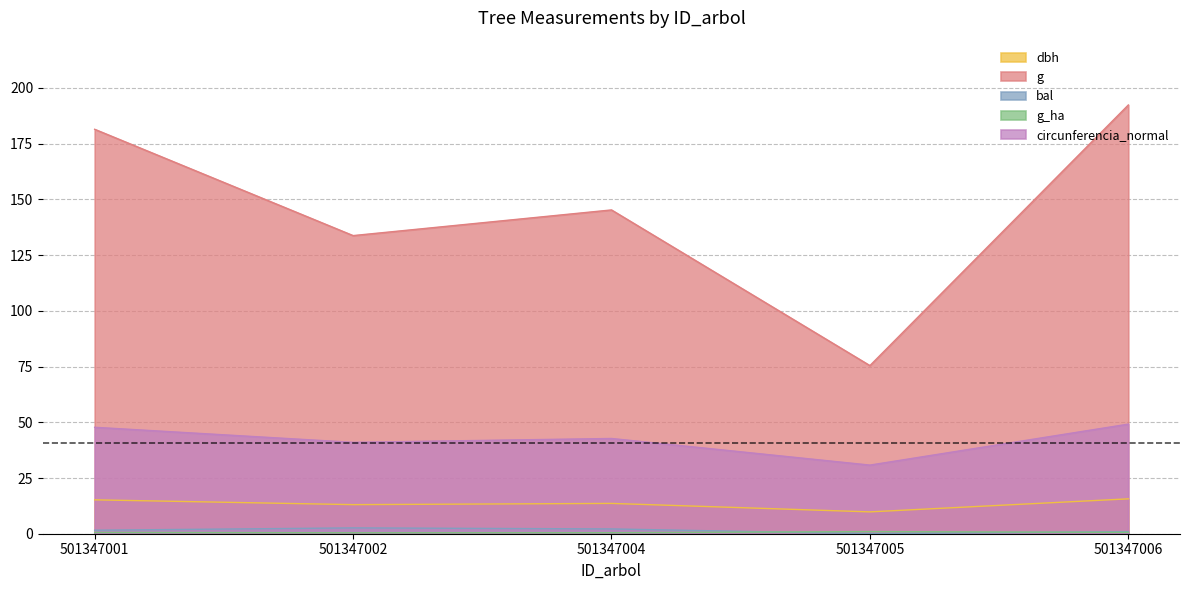

The value of circunferencia_normal at 501347004 is 67.4. True or false?

False